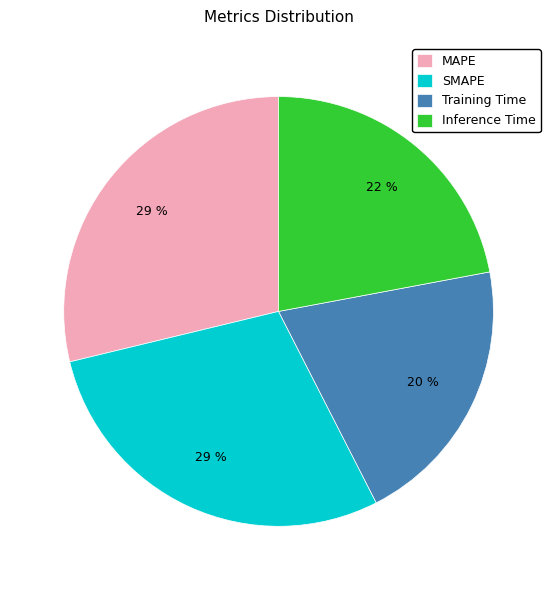

Which slice is the smallest?

Training Time